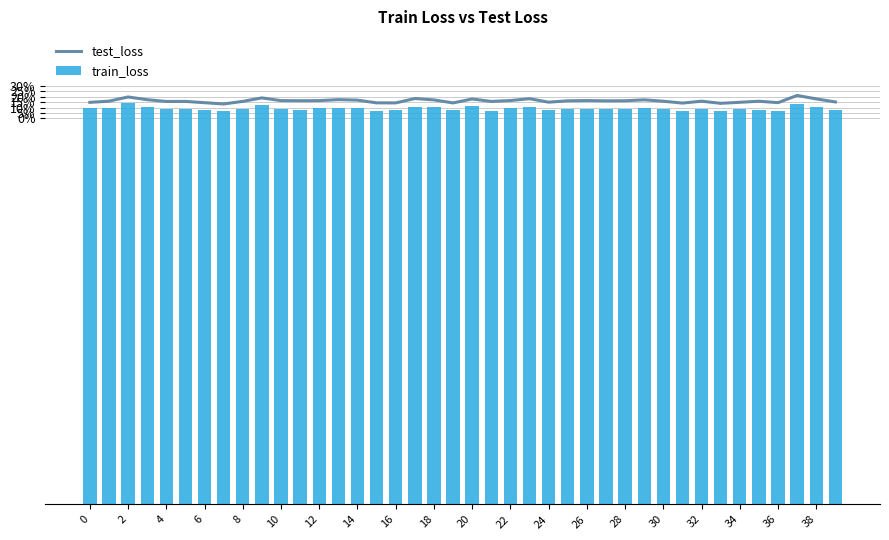

Reading right to left, transcribe all the data shown in this chart.

test_loss: 0.4	0.4	0.4	0.4	0.4	0.4	0.4	0.4	0.4	0.4	0.4	0.4	0.4	0.4	0.4	0.4	0.4	0.4	0.4	0.4	0.4	0.4	0.4	0.4	0.4	0.4	0.4	0.4	0.4	0.4	0.4	0.4	0.4	0.4	0.4	0.4	0.4	0.4	0.4	0.4
train_loss: 0.4	0.4	0.4	0.4	0.4	0.4	0.4	0.4	0.4	0.4	0.4	0.4	0.4	0.4	0.4	0.4	0.4	0.4	0.4	0.4	0.4	0.4	0.4	0.4	0.4	0.4	0.4	0.4	0.4	0.4	0.4	0.4	0.4	0.4	0.4	0.4	0.4	0.4	0.4	0.4